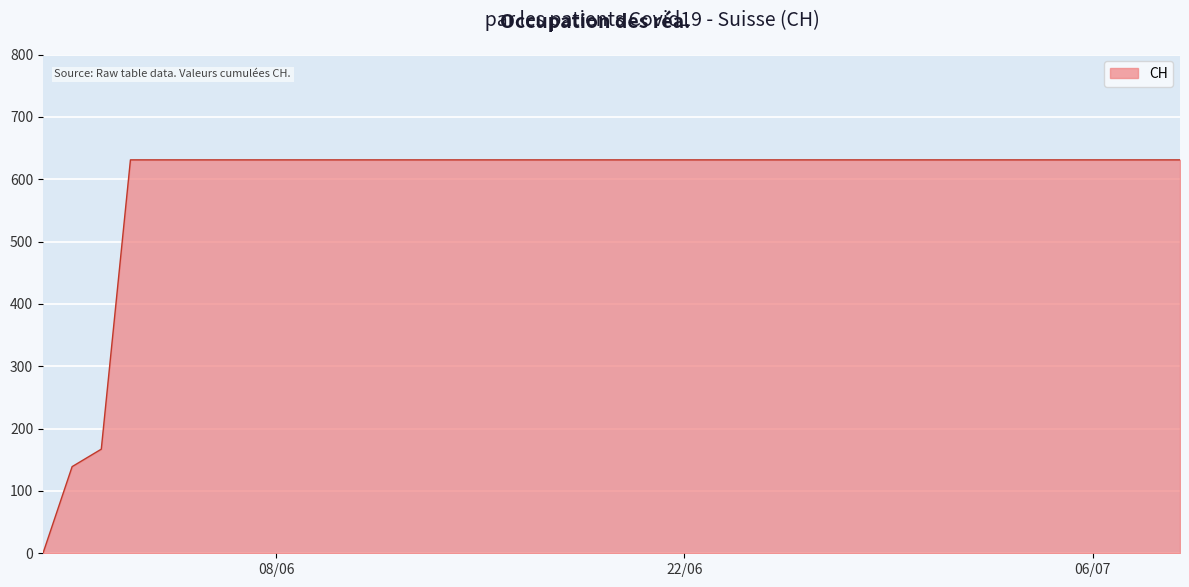

How many lines are shown in the chart?

1